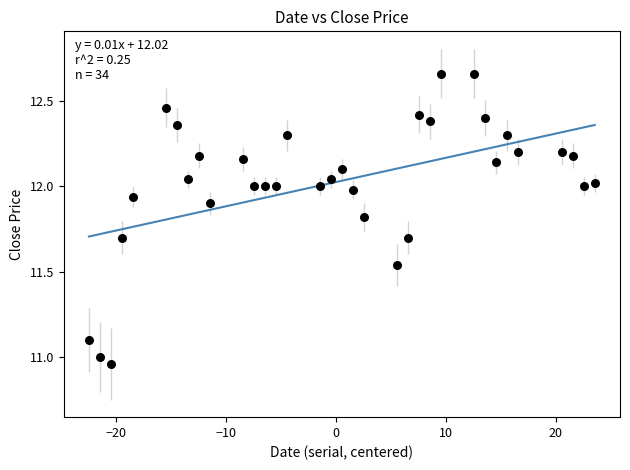

What is the range of Y values (max minus min)?

1.7